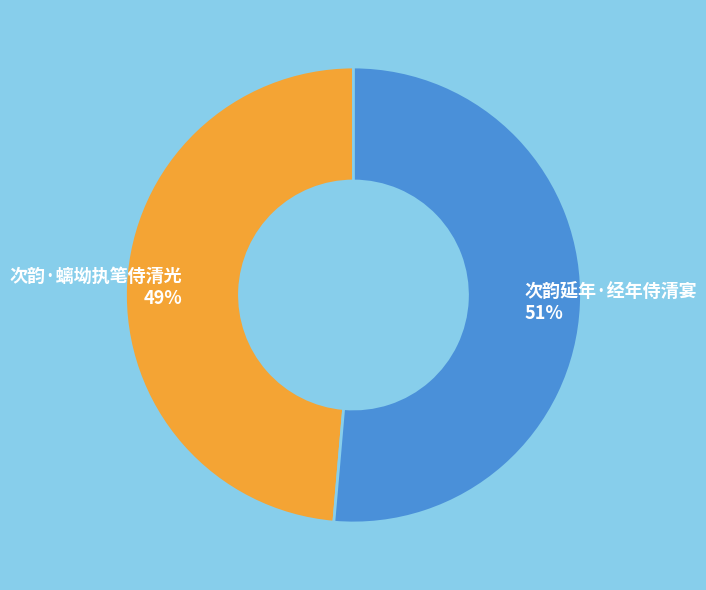

Count the number of slices in the pie.

2